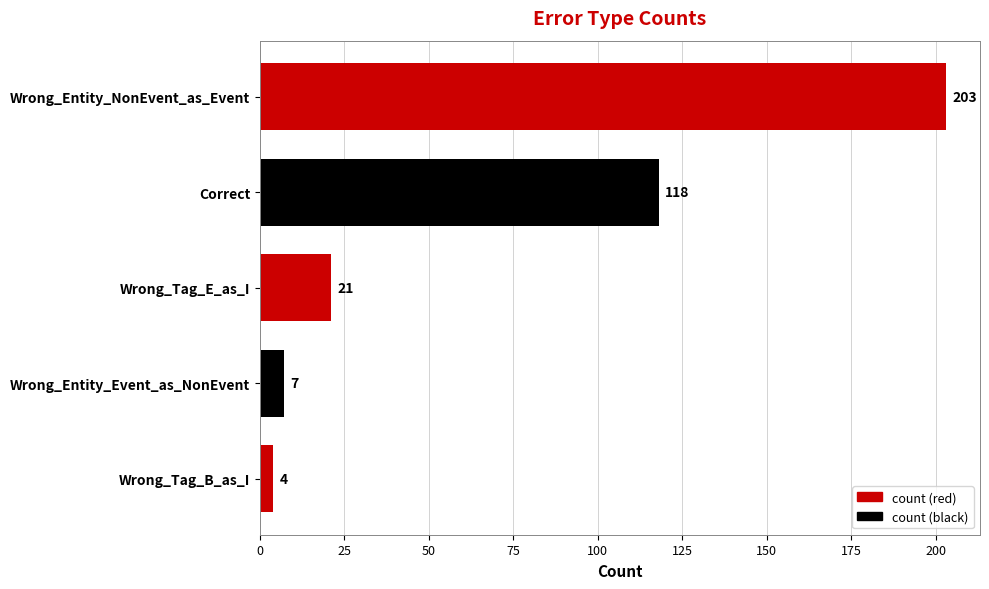

Does the chart contain stacked bars?

No